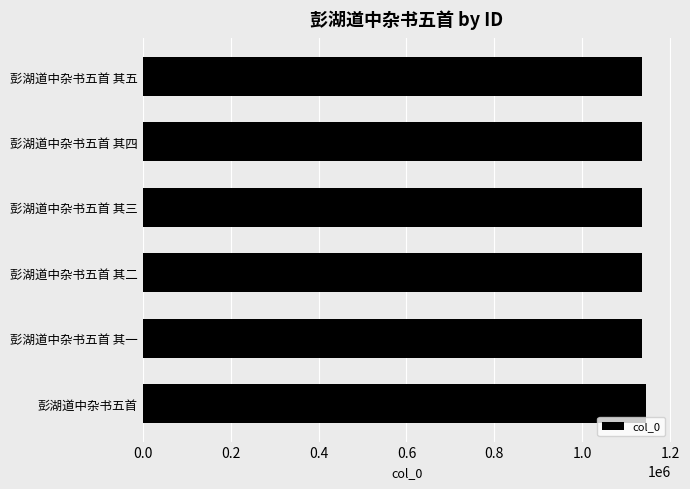

What is the sum of all values?

6825932